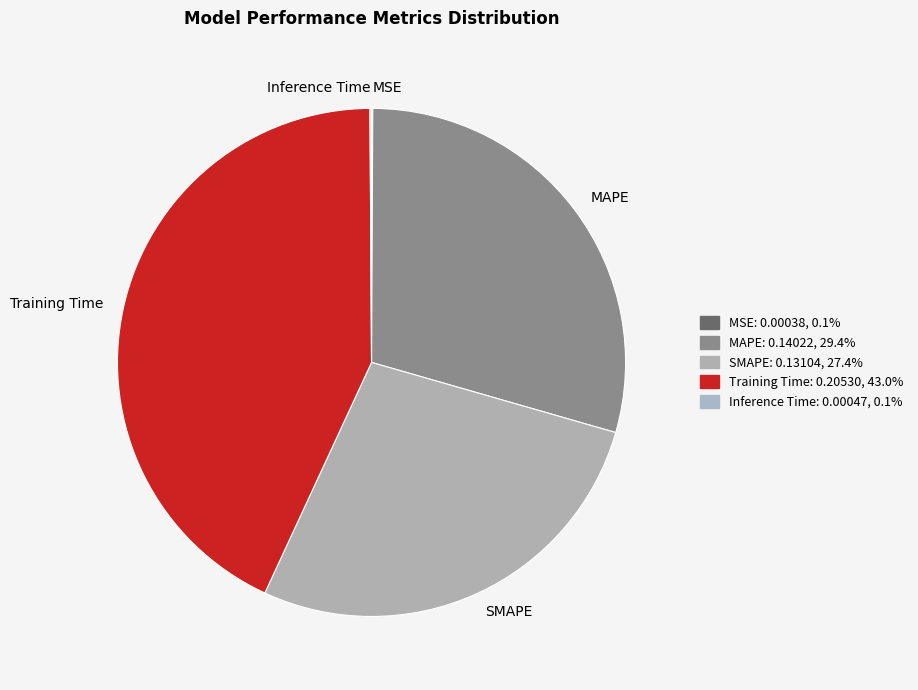

Combined, do MAPE and SMAPE account for over 50%?

Yes